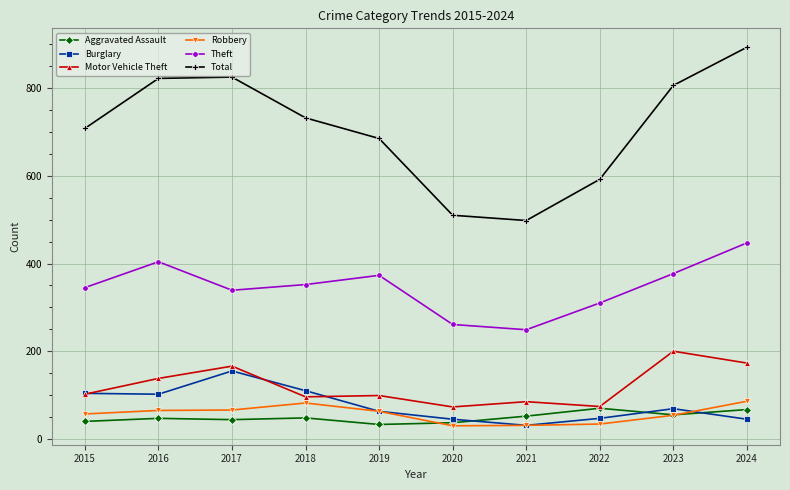

How many interior local valleys does the Total series have?

1